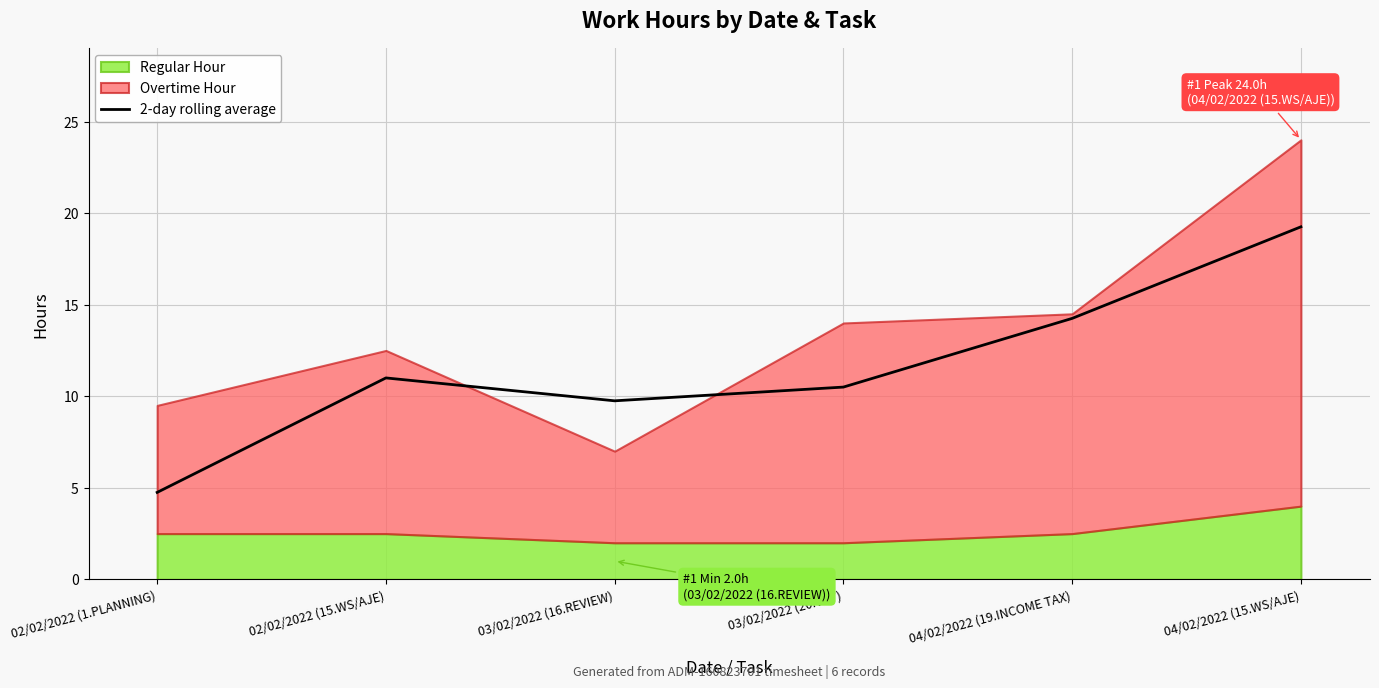

The chart shows a value of 14.2 at 04/02/2022 (19.INCOME TAX). True or false?

True